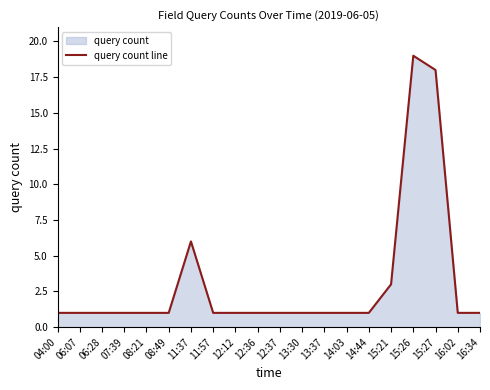

The value at 11:57 is 2. True or false?

False